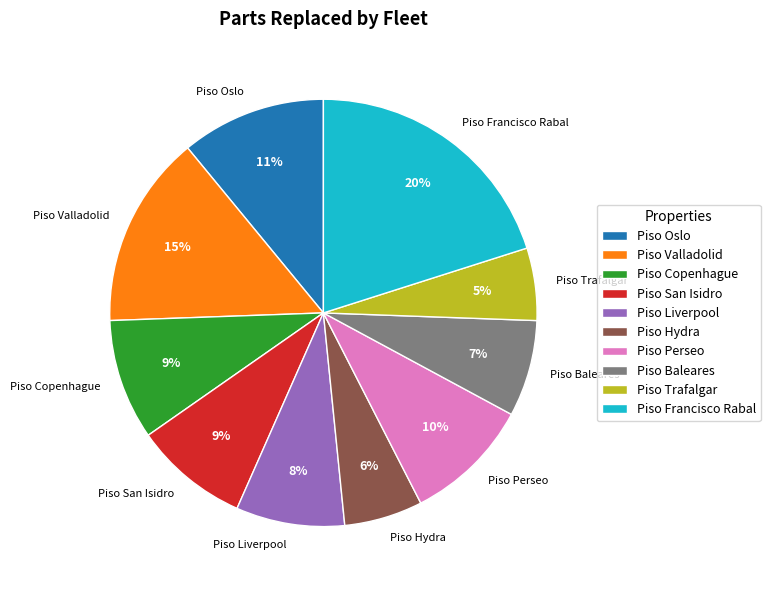

True or false: Piso Liverpool accounts for 3% of the total.

False